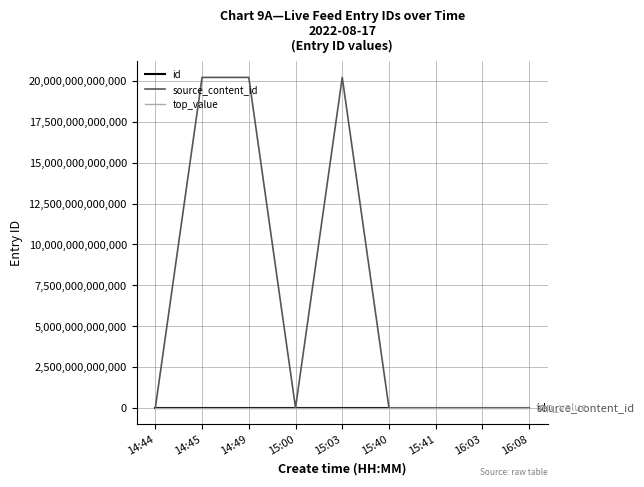

Which series has the largest range (max minus min)?

source_content_id